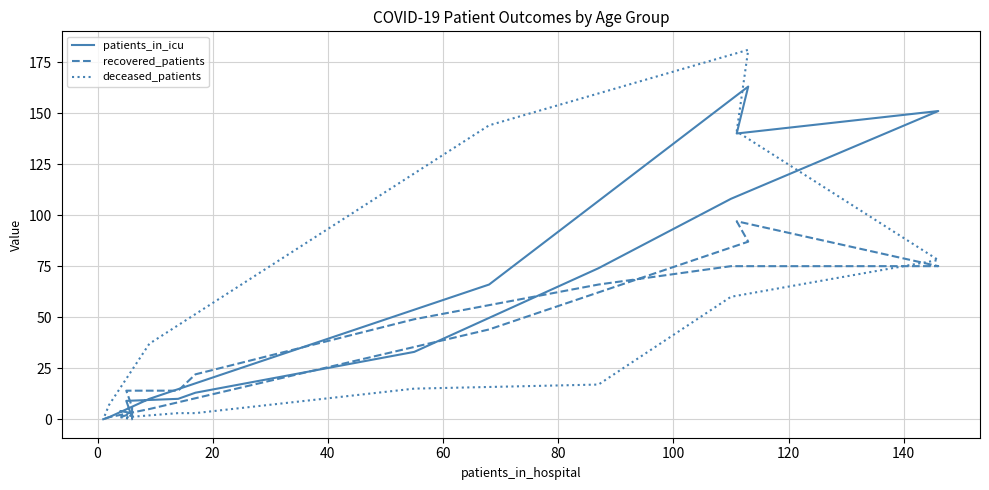

What is the difference between the second highest and second lowest values in the recovered_patients series?

86